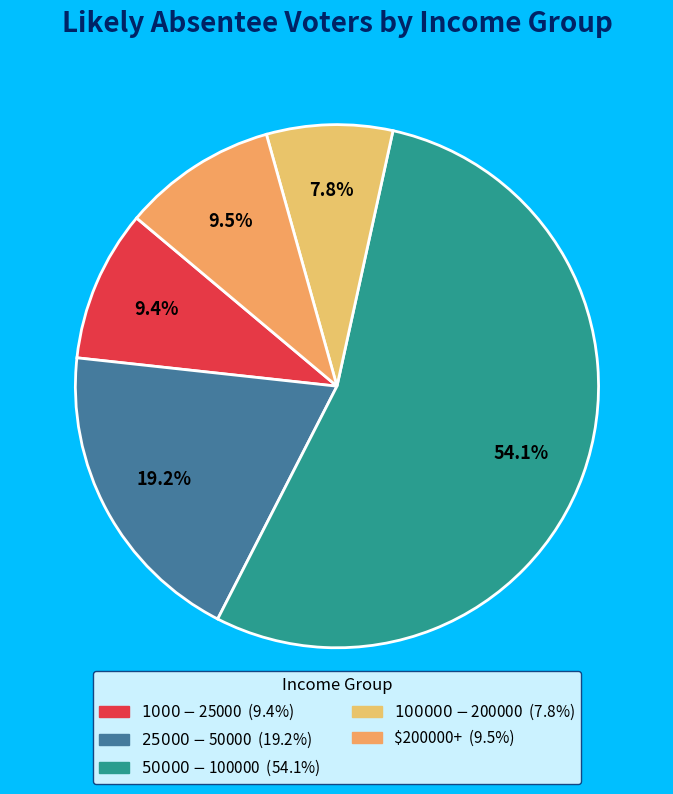

Count the number of slices in the pie.

5